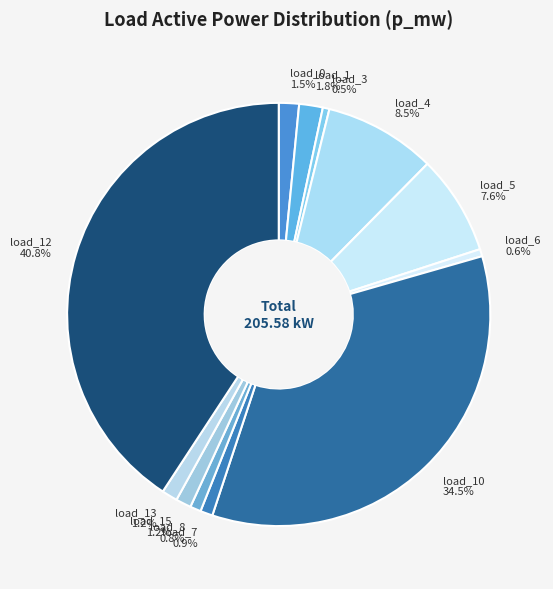

Which category has the smallest portion of the pie?

LV_3256-14_0_3_load_3